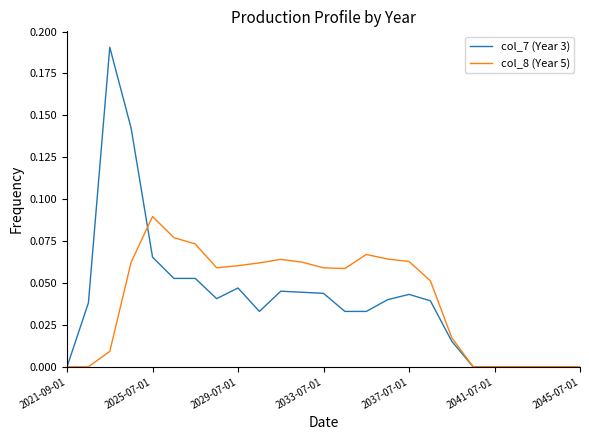

What are all the series names shown in the legend?

col_7 (Year 3), col_8 (Year 5)